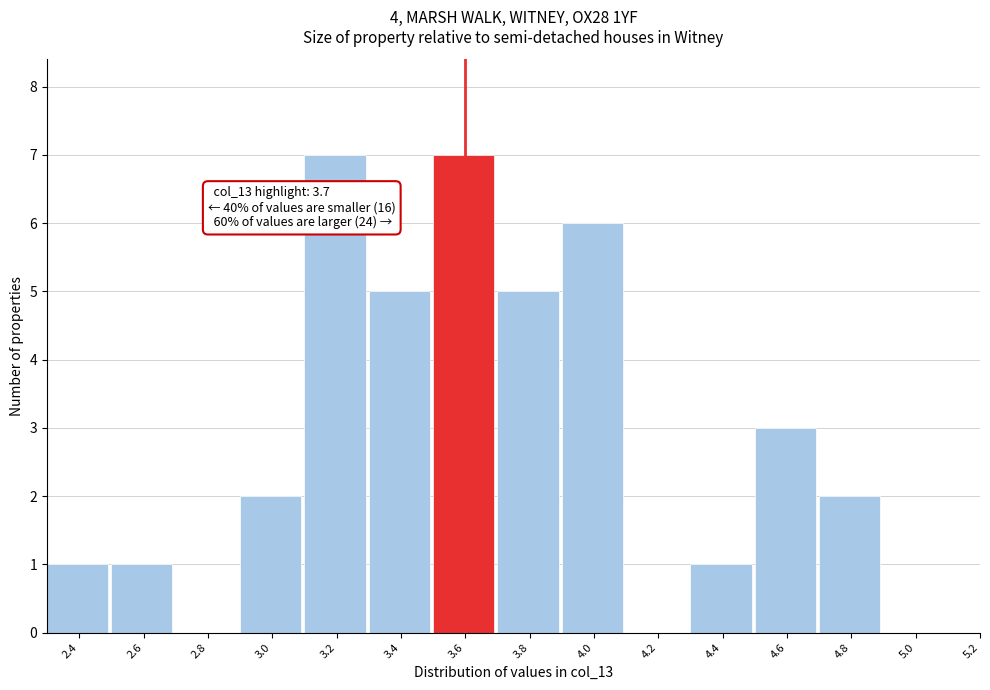

Reading left to right, what are all the values shown in this chart?

2.4=1	2.6=1	2.8=0	3.0=2	3.2=7	3.4=5	3.6=7	3.8=5	4.0=6	4.2=0	4.4=1	4.6=3	4.8=2	5.0=0	5.2=0